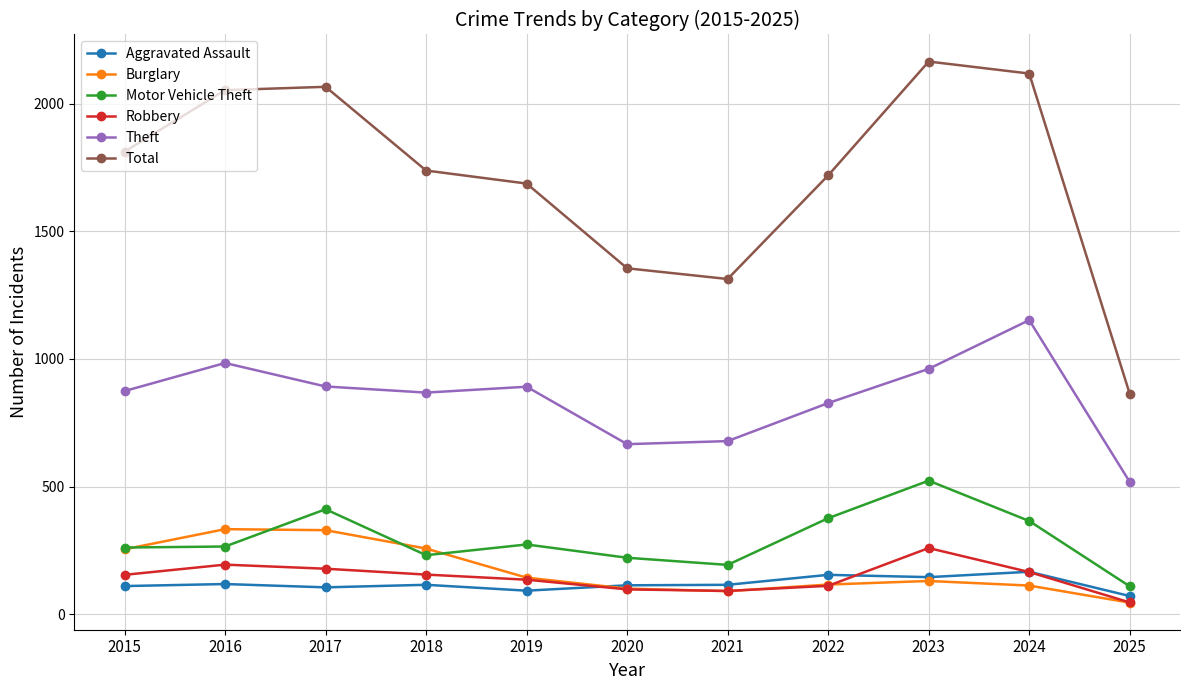

True or false: Theft has more than 1 interior local peaks.

True